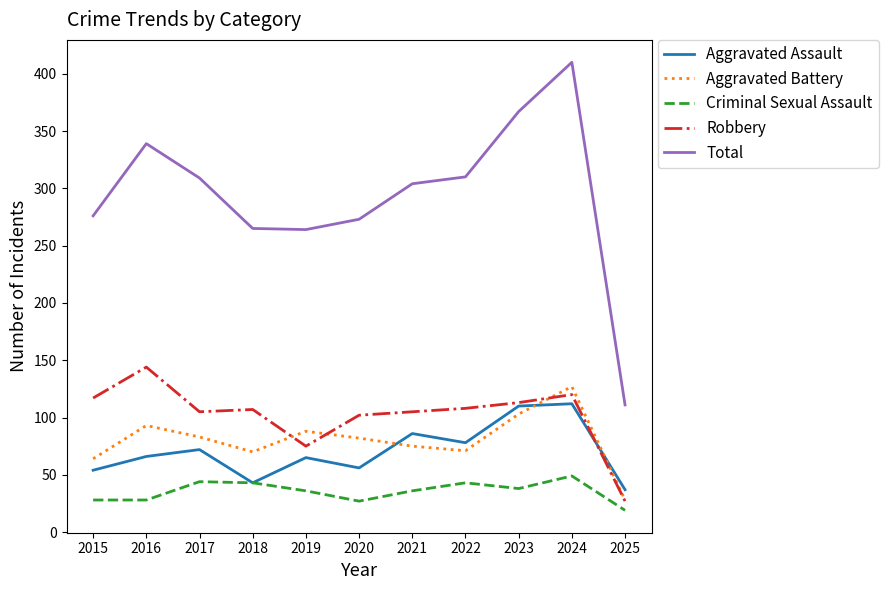

How many lines are shown in the chart?

5